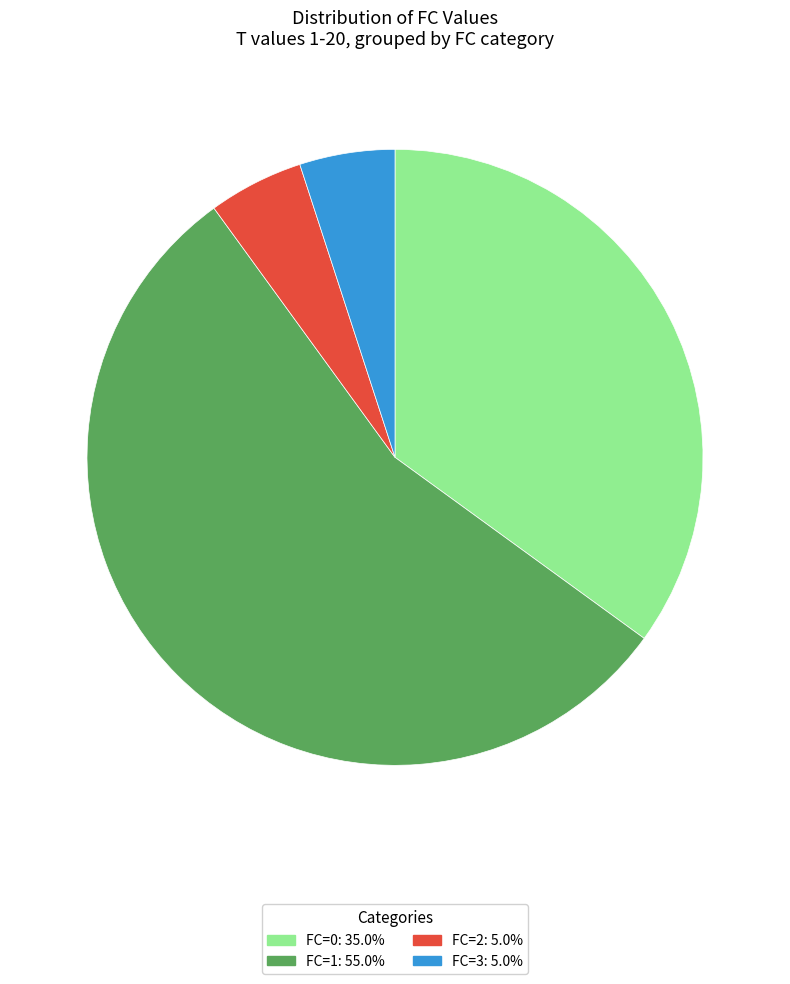

Is there any slice that represents more than half of the pie?

Yes